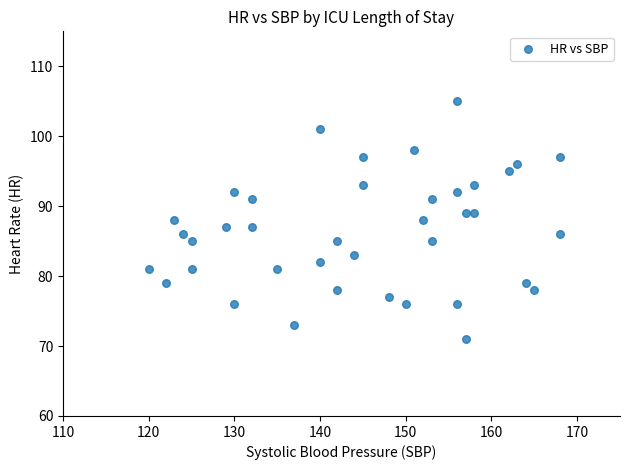

What is the range of X values (max minus min)?

48